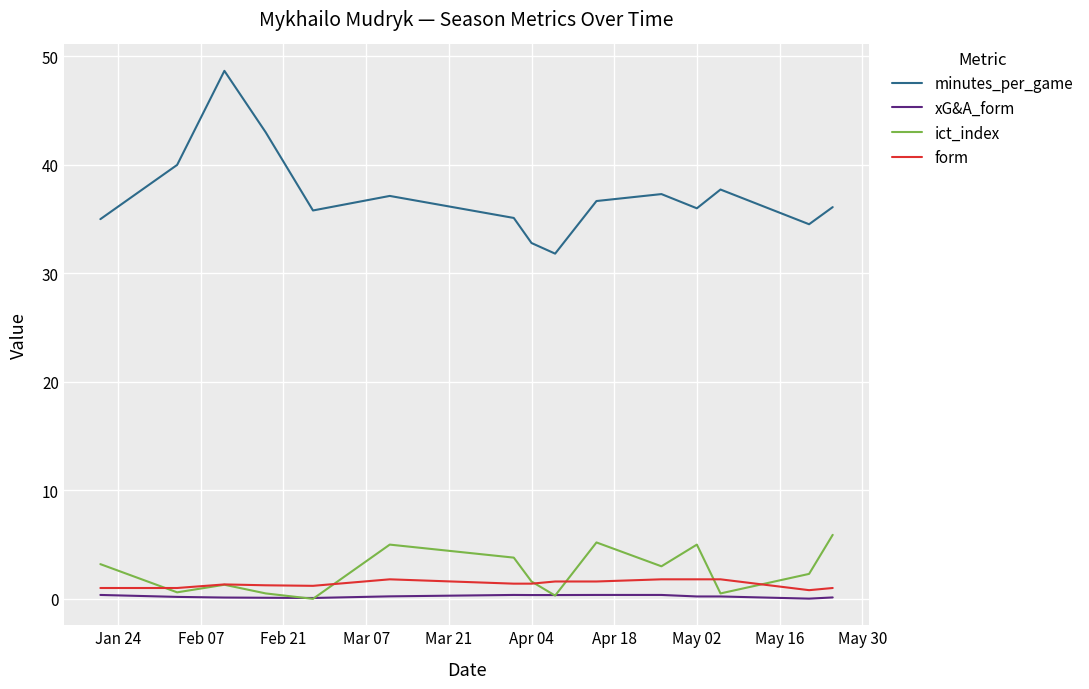

True or false: minutes_per_game and xG&A_form intersect in this chart.

False